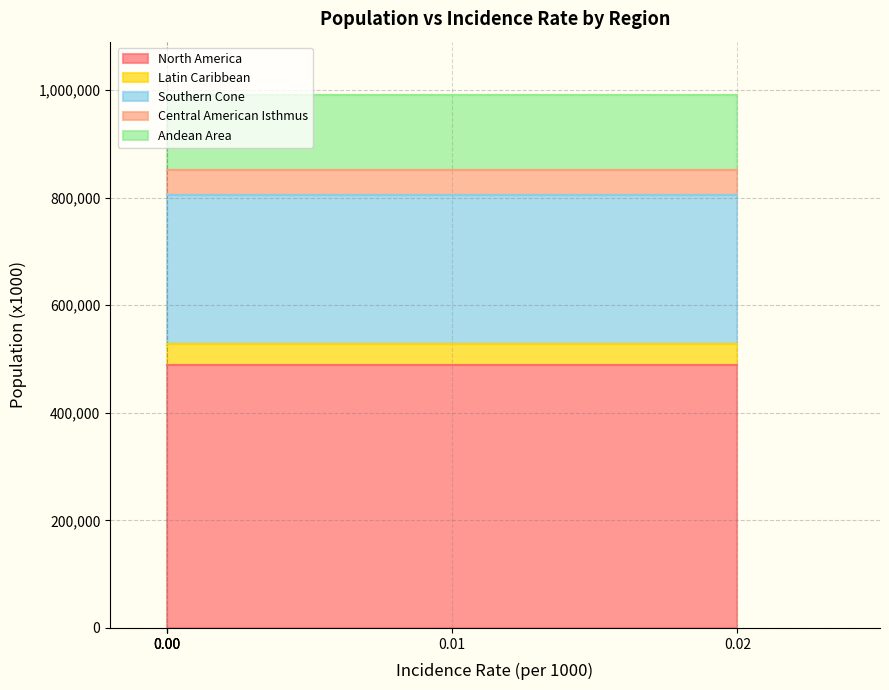

The value at North America is 181684. True or false?

False